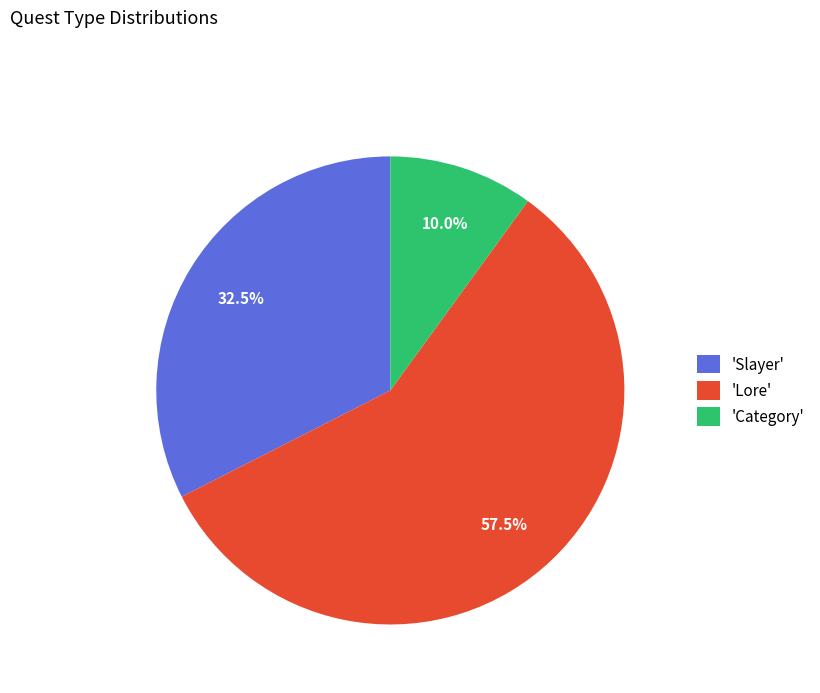

Which has a higher value, 'Slayer' or 'Lore'?

'Lore'